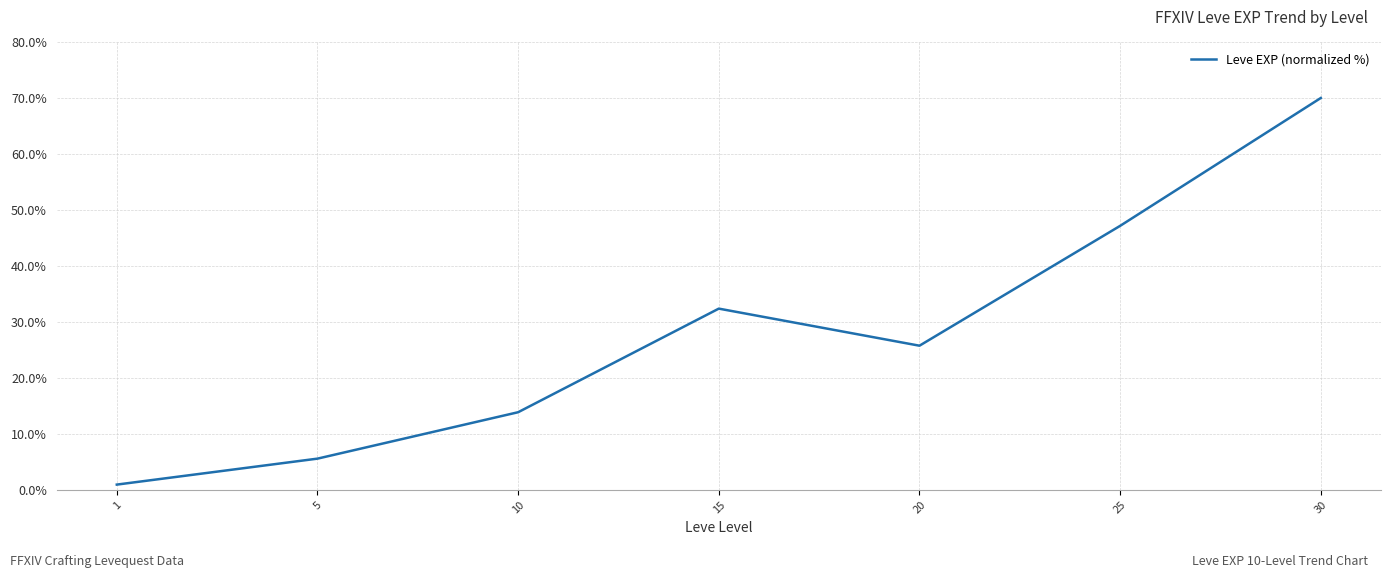

What is the difference between the values at 15 and 5?

26.8